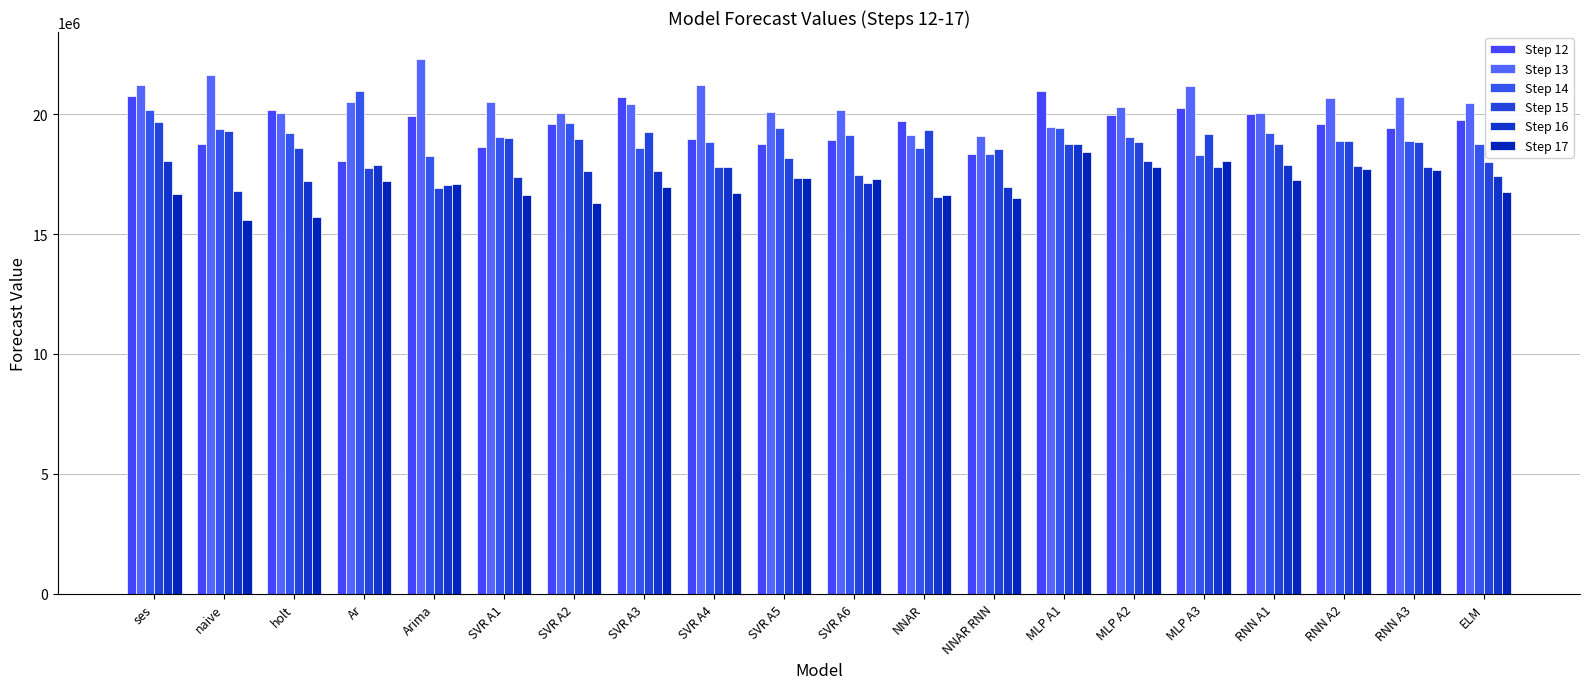

Reading left to right, transcribe all the data shown in this chart.

Step 12: ses=20738121	naive=18736235	holt=20185496	Ar=18030790	Arima=19923960	SVR A1=18646624	SVR A2=19582832	SVR A3=20699003	SVR A4=18951033	SVR A5=18742218	SVR A6=18940882	NNAR=19732069	NNAR RNN=18319218	MLP A1=20969321	MLP A2=19981469	MLP A3=20236125	RNN A1=20000062	RNN A2=19600482	RNN A3=19433874	ELM=19743495
Step 13: ses=21229186	naive=21613933	holt=20066742	Ar=20505026	Arima=22310725	SVR A1=20493193	SVR A2=20065573	SVR A3=20418269	SVR A4=21226027	SVR A5=20070995	SVR A6=20181838	NNAR=19115413	NNAR RNN=19105942	MLP A1=19476132	MLP A2=20289170	MLP A3=21172420	RNN A1=20037314	RNN A2=20662666	RNN A3=20696276	ELM=20452190
Step 14: ses=20190377	naive=19376473	holt=19206906	Ar=20957010	Arima=18261466	SVR A1=19057466	SVR A2=19641858	SVR A3=18588902	SVR A4=18819564	SVR A5=19412438	SVR A6=19114257	NNAR=18587448	NNAR RNN=18342344	MLP A1=19418970	MLP A2=19047318	MLP A3=18285137	RNN A1=19216734	RNN A2=18862172	RNN A3=18885140	ELM=18742582
Step 15: ses=19679956	naive=19280043	holt=18596452	Ar=17740500	Arima=16933851	SVR A1=18995587	SVR A2=18979925	SVR A3=19272723	SVR A4=17805116	SVR A5=18168146	SVR A6=17475808	NNAR=19336845	NNAR RNN=18541236	MLP A1=18760737	MLP A2=18831350	MLP A3=19179720	RNN A1=18755212	RNN A2=18878062	RNN A3=18851522	ELM=18008723
Step 16: ses=18057376	naive=16786088	holt=17206936	Ar=17861939	Arima=17036894	SVR A1=17395244	SVR A2=17608193	SVR A3=17636087	SVR A4=17816340	SVR A5=17336128	SVR A6=17128677	NNAR=16529068	NNAR RNN=16982142	MLP A1=18775583	MLP A2=18063709	MLP A3=17793503	RNN A1=17891616	RNN A2=17840824	RNN A3=17797698	ELM=17418641
Step 17: ses=16682186	naive=15604728	holt=15722420	Ar=17208655	Arima=17076886	SVR A1=16637255	SVR A2=16294336	SVR A3=16964407	SVR A4=16718015	SVR A5=17354916	SVR A6=17299007	NNAR=16628531	NNAR RNN=16517984	MLP A1=18421932	MLP A2=17802080	MLP A3=18033934	RNN A1=17248148	RNN A2=17714960	RNN A3=17667772	ELM=16741041